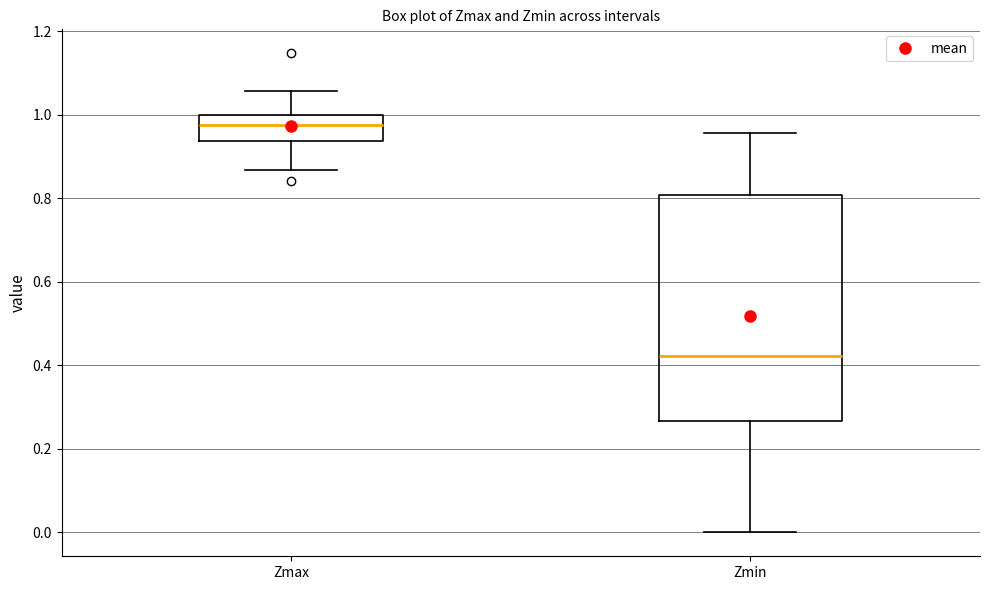

Reading left to right, transcribe this box plot: for each box, give where its median line is, the range the box spans, and where its two whiskers end, as read against the y-axis. The values are not printed on the chart, so give them approximately, as read against the axis.

Zmax: median 0.98, box 0.94 to 1.00, whiskers 0.86 to 1.06
Zmin: median 0.42, box 0.26 to 0.80, whiskers 0.00 to 0.96